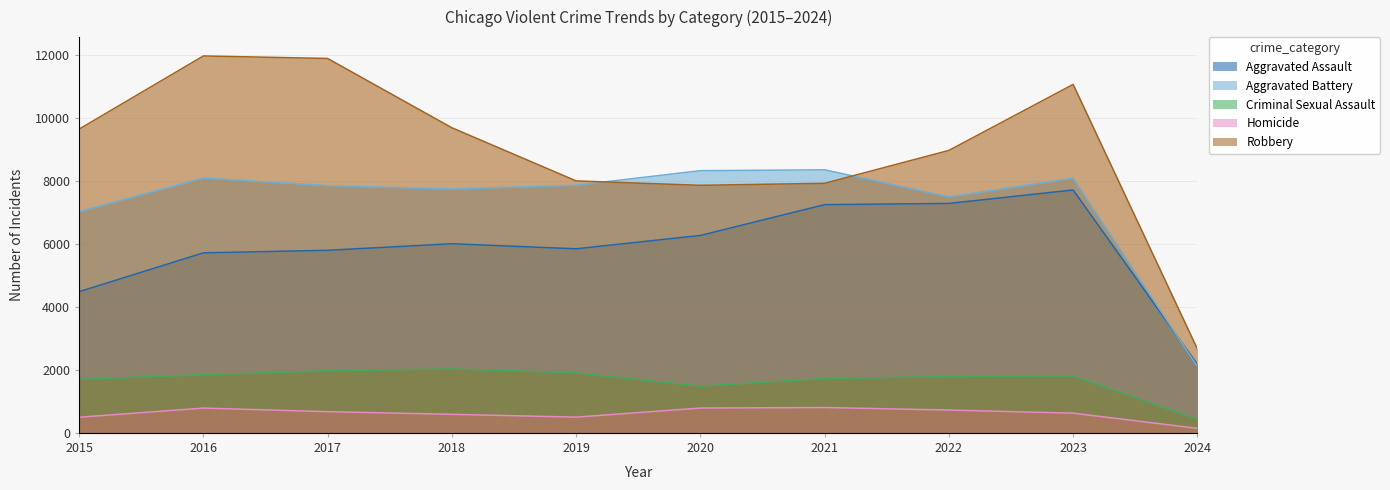

In Robbery, how many points are higher than both neighbors (excluding endpoints)?

2